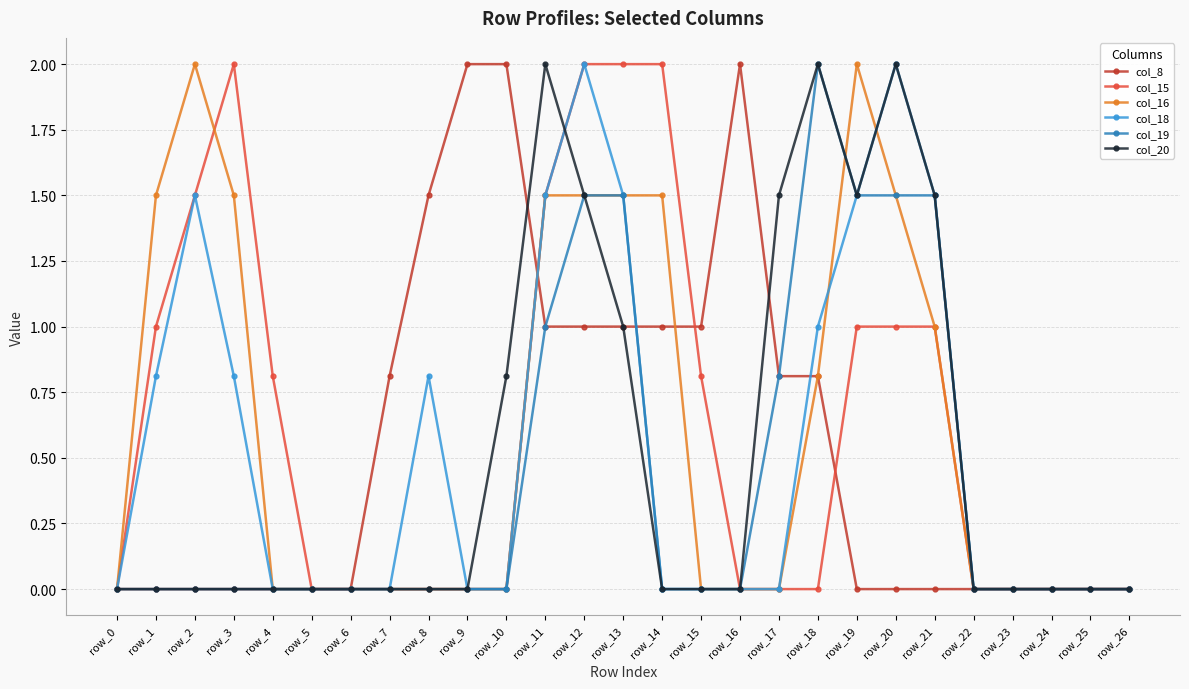

Is the value of col_18 at row_19 greater than the value of col_15 at row_12?

No